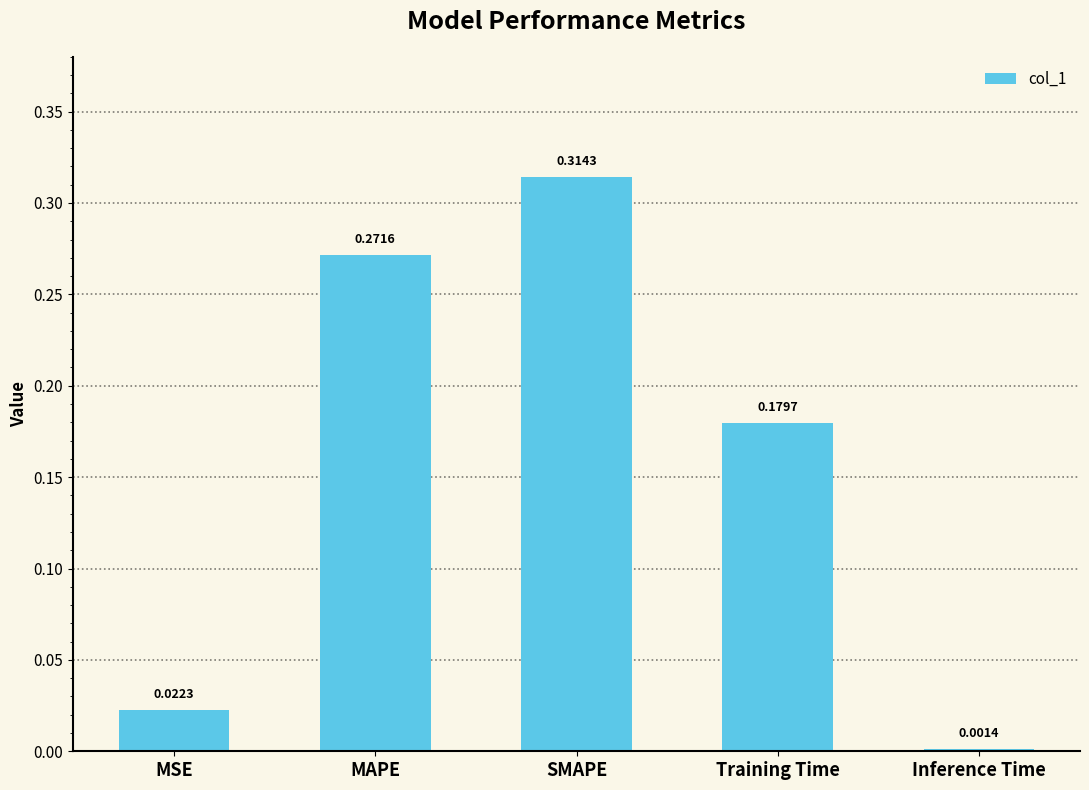

Which label corresponds to the largest value in the chart?

SMAPE